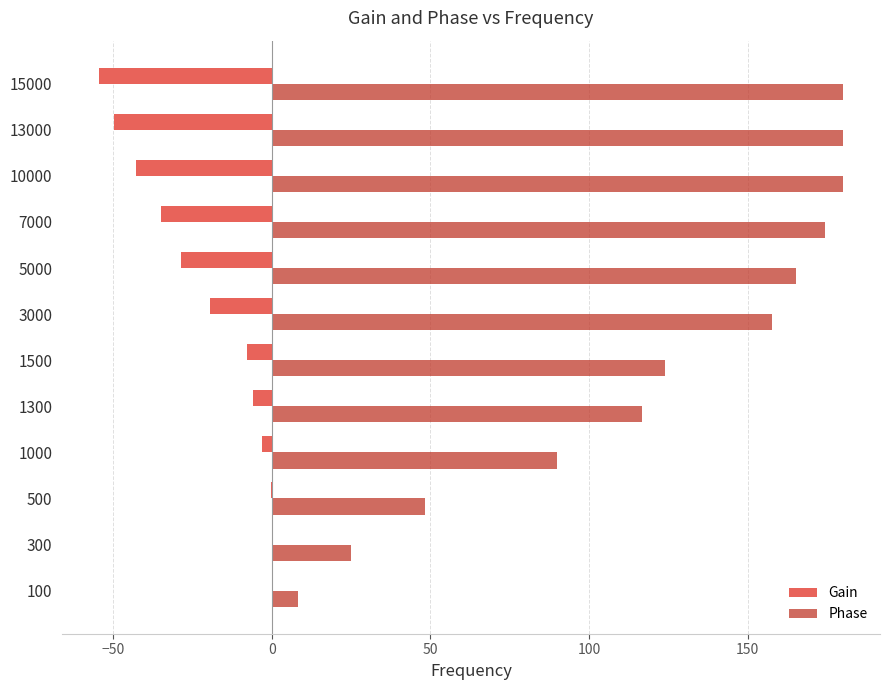

Between 1000 and 15000, which series saw the biggest shift?

Phase